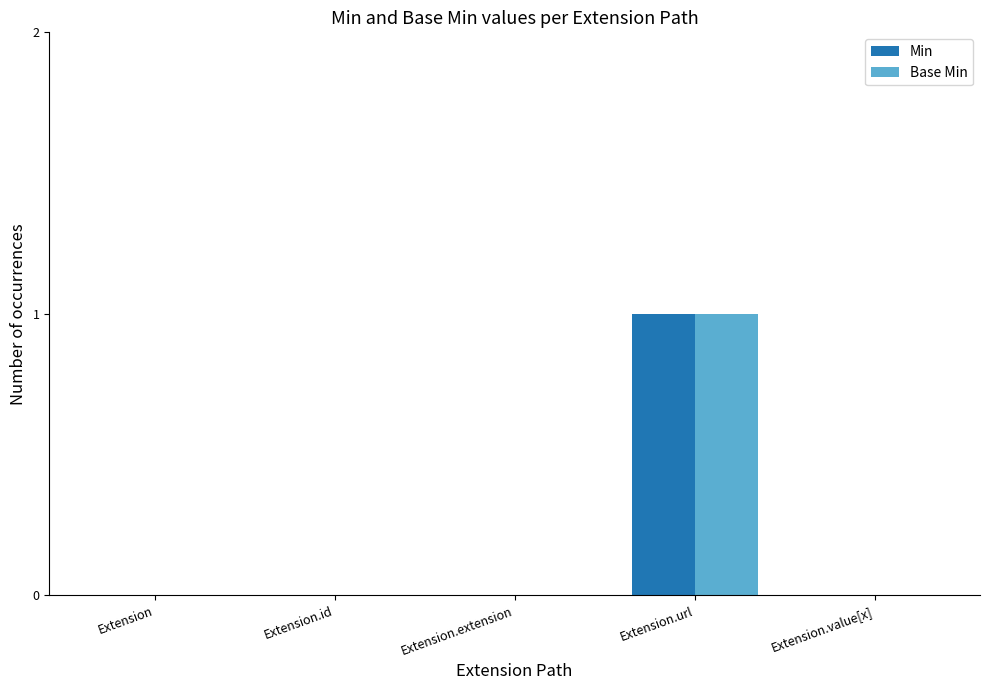

Reading left to right, extract all data points from this chart.

Min: Extension=0	Extension.id=0	Extension.extension=0	Extension.url=1	Extension.value[x]=0
Base Min: Extension=0	Extension.id=0	Extension.extension=0	Extension.url=1	Extension.value[x]=0